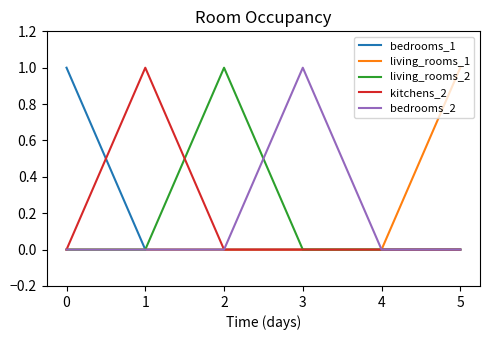

The value of living_rooms_2 at 0 is 0. True or false?

True